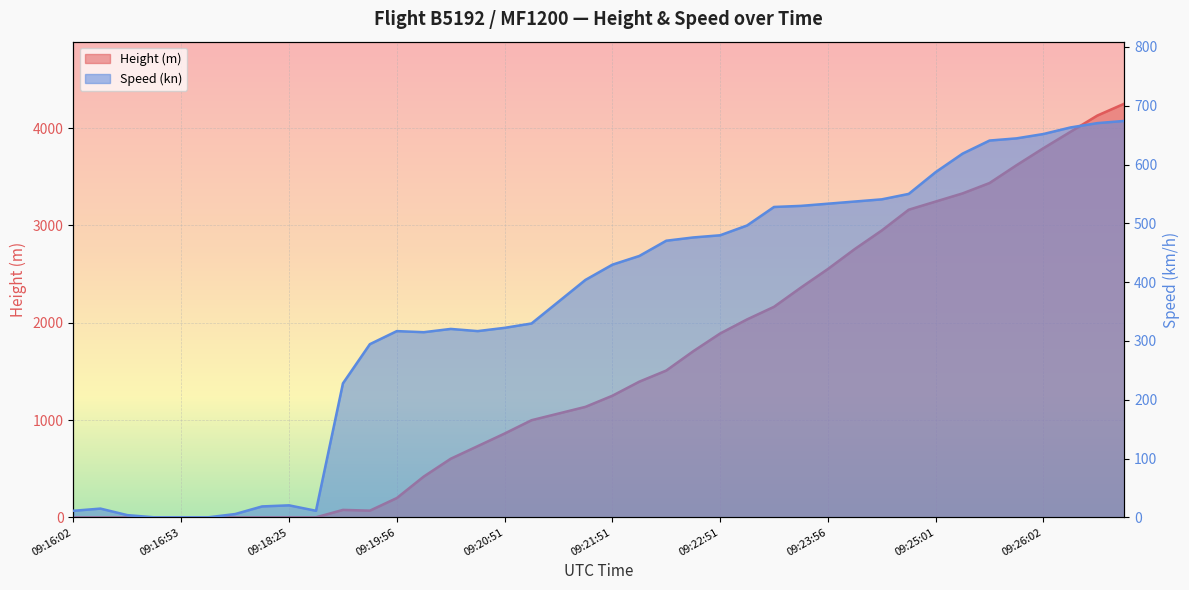

What is the total value across all series at 09:20:26?

922.4